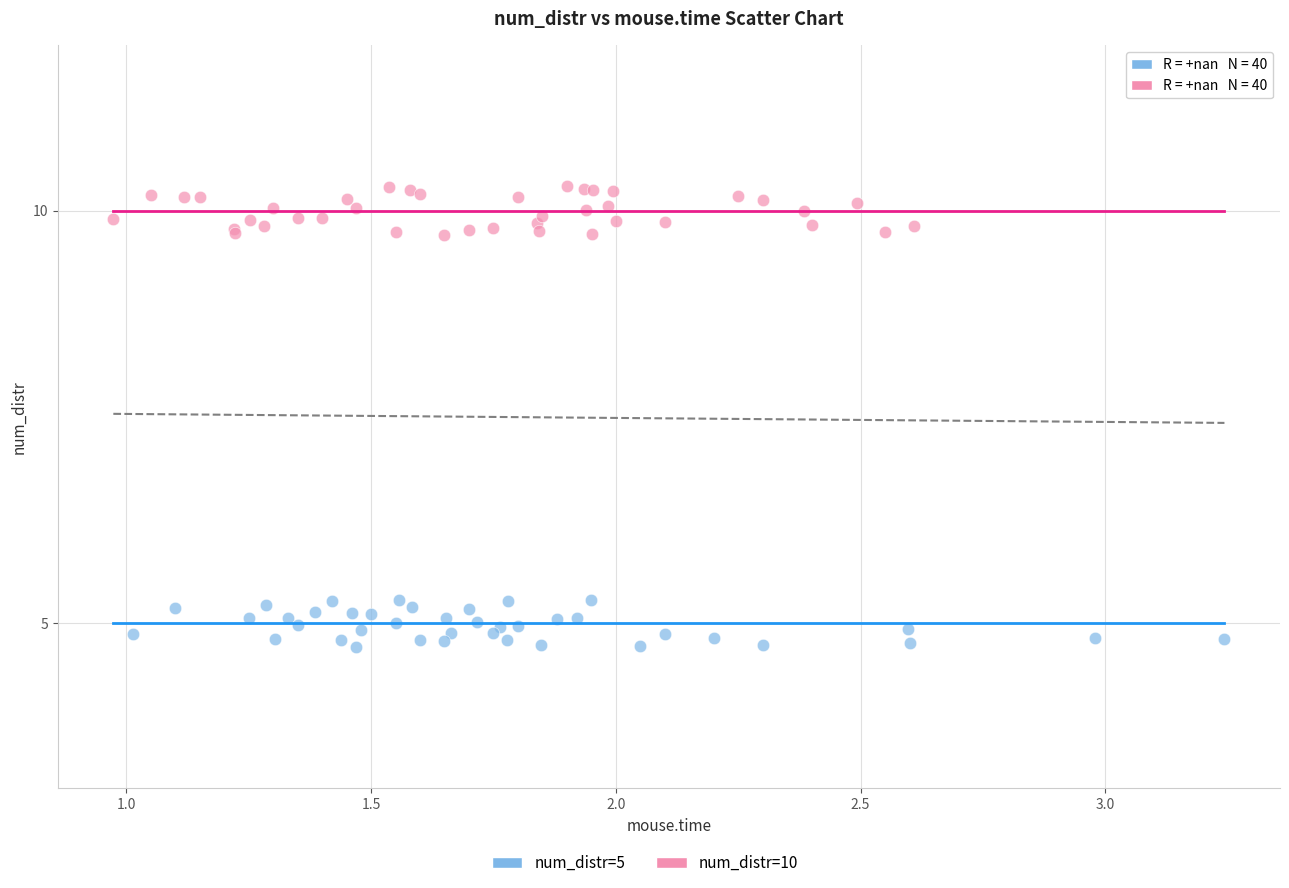

Which series reaches the minimum Y coordinate?

num_distr=5